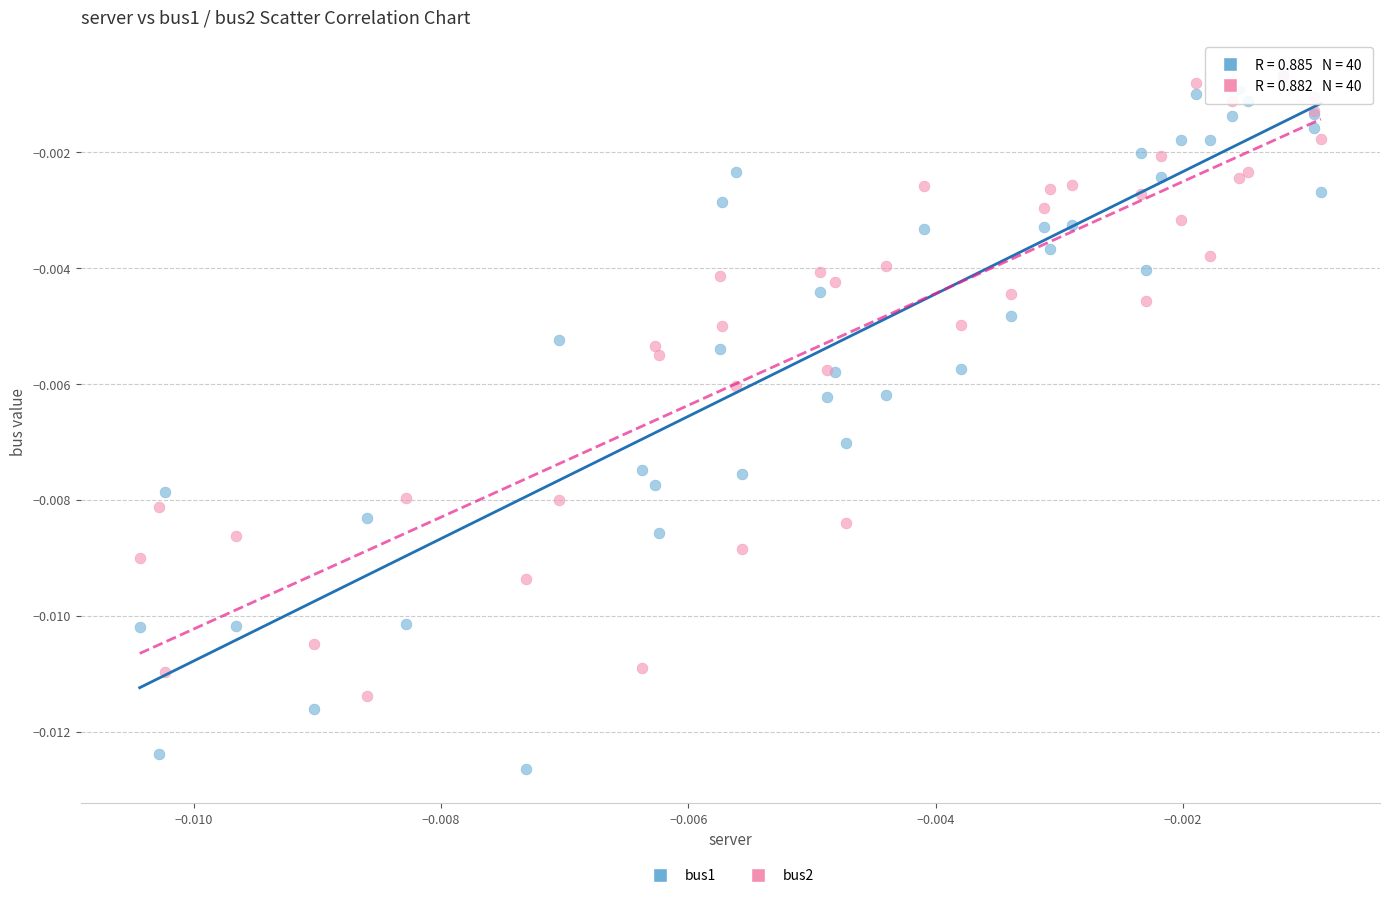

What are all the series names shown in the legend?

bus1, bus2